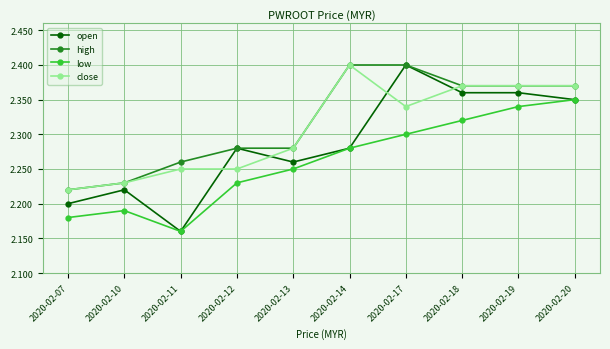

What are all the series names shown in the legend?

open, high, low, close